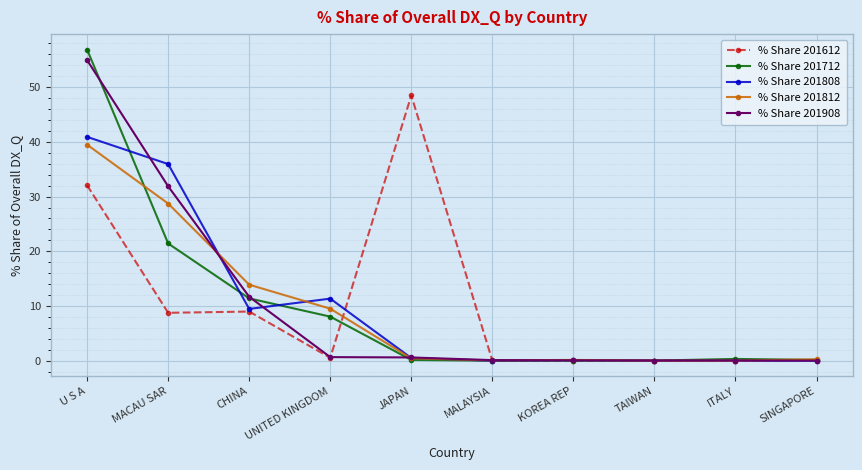

Which series has the widest spread of values?

% Share 201712